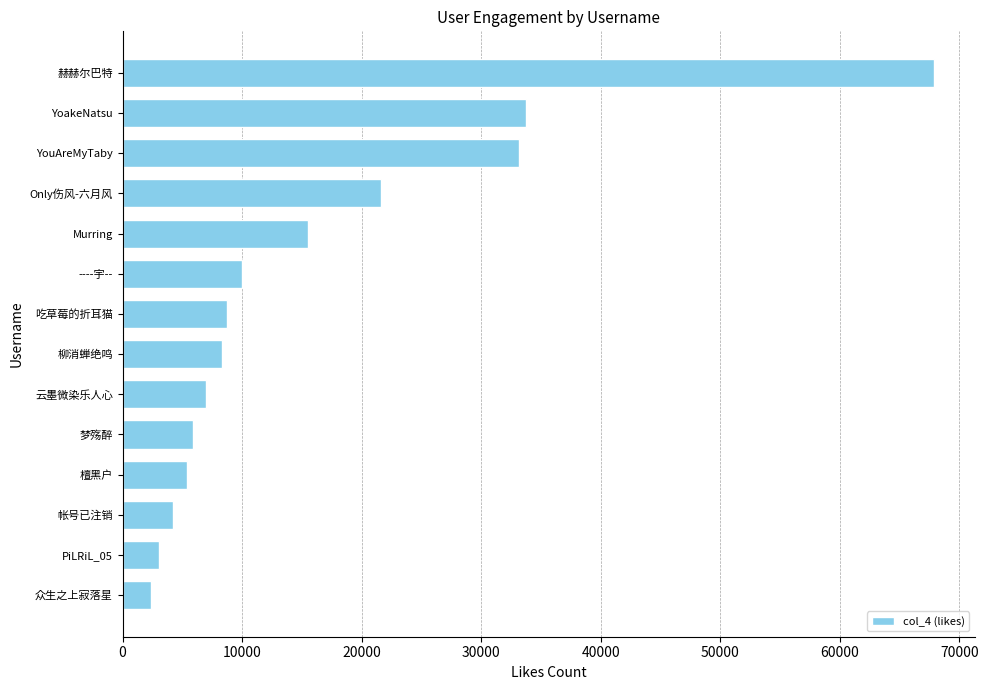

At which category does the chart reach its peak across all series?

赫赫尔巴特